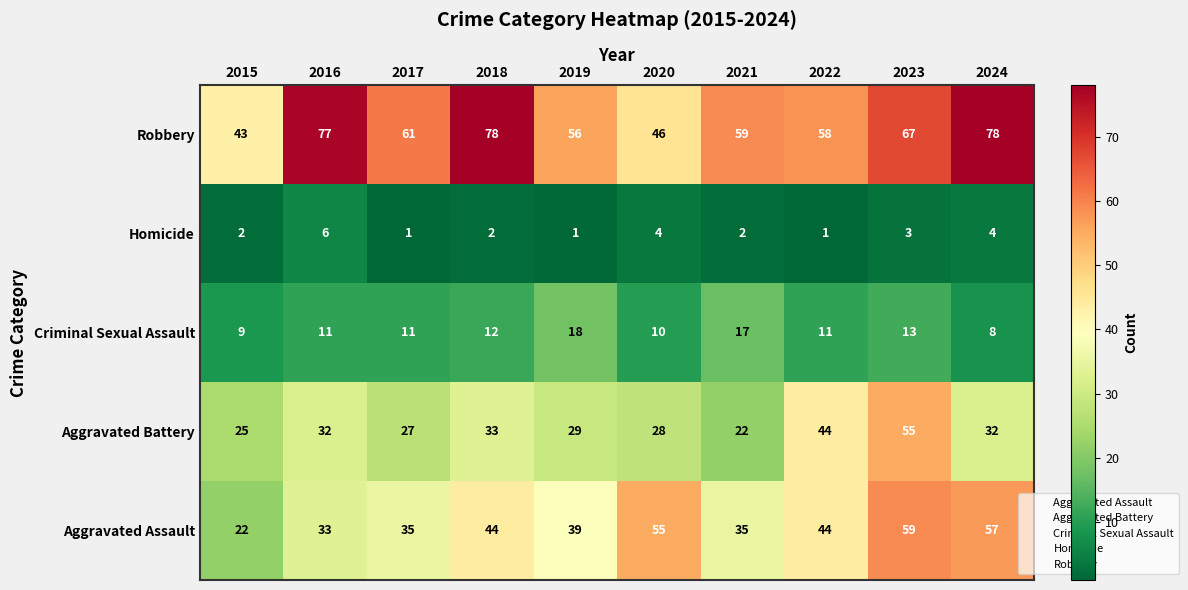

What is the difference between the Criminal Sexual Assault values at 2019 and 2017?

7